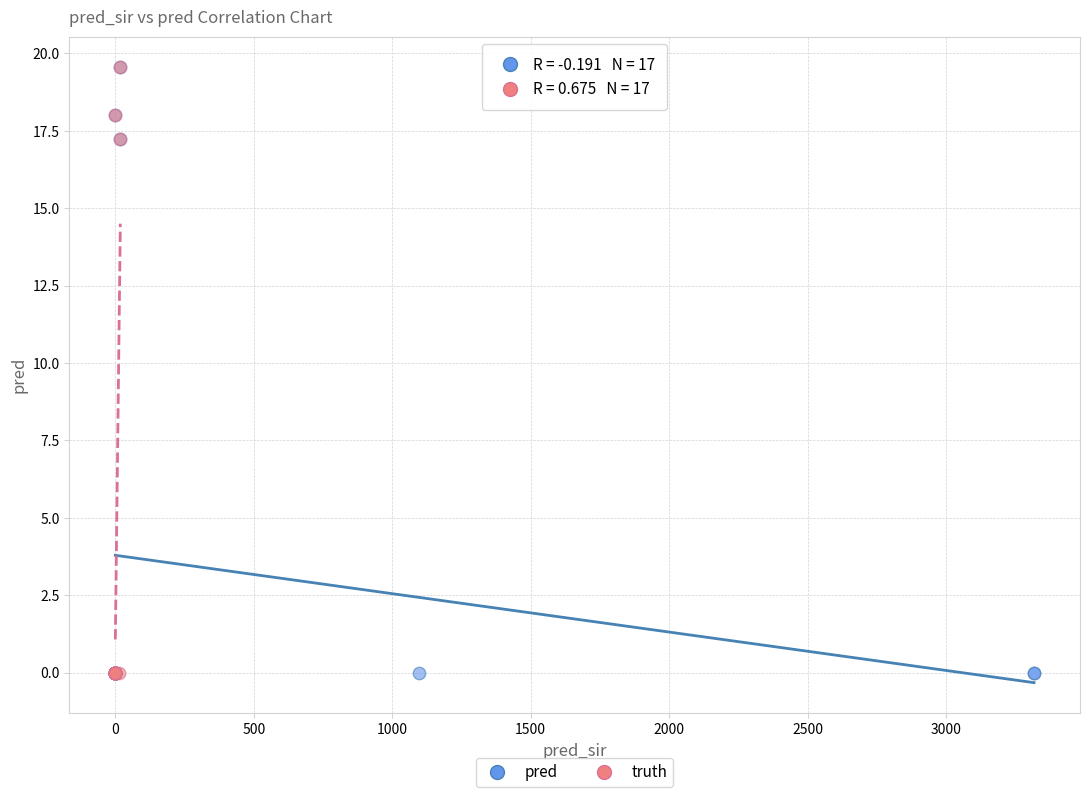

What are all the series names shown in the legend?

pred, truth